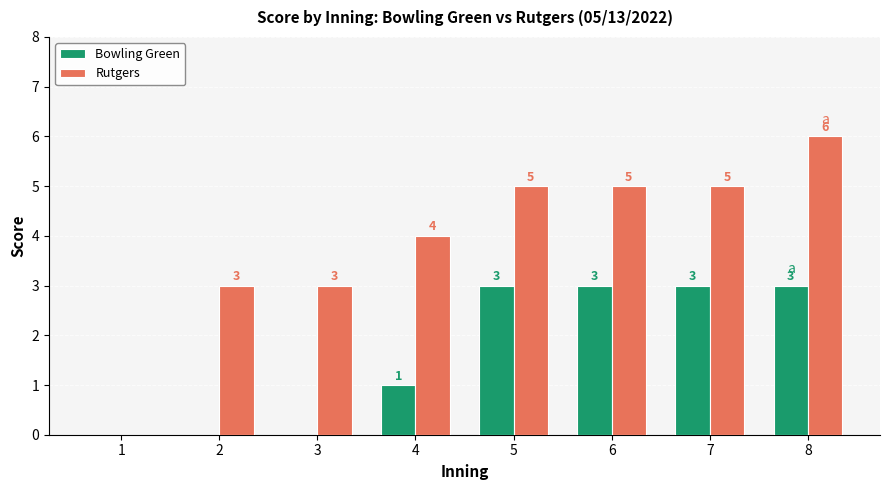

What is the sum of all Rutgers values?

31